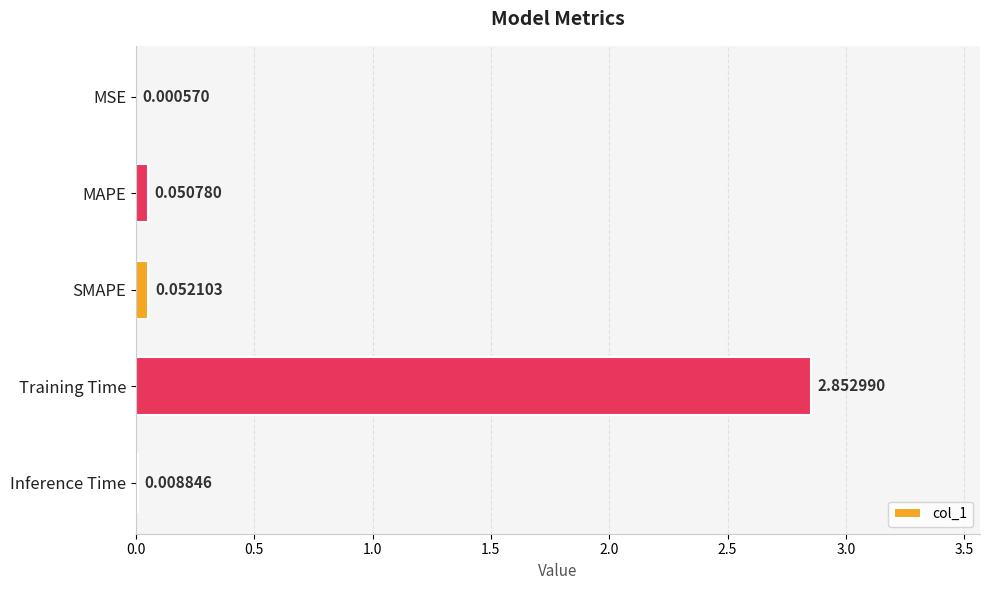

How many categories are shown in the chart?

5